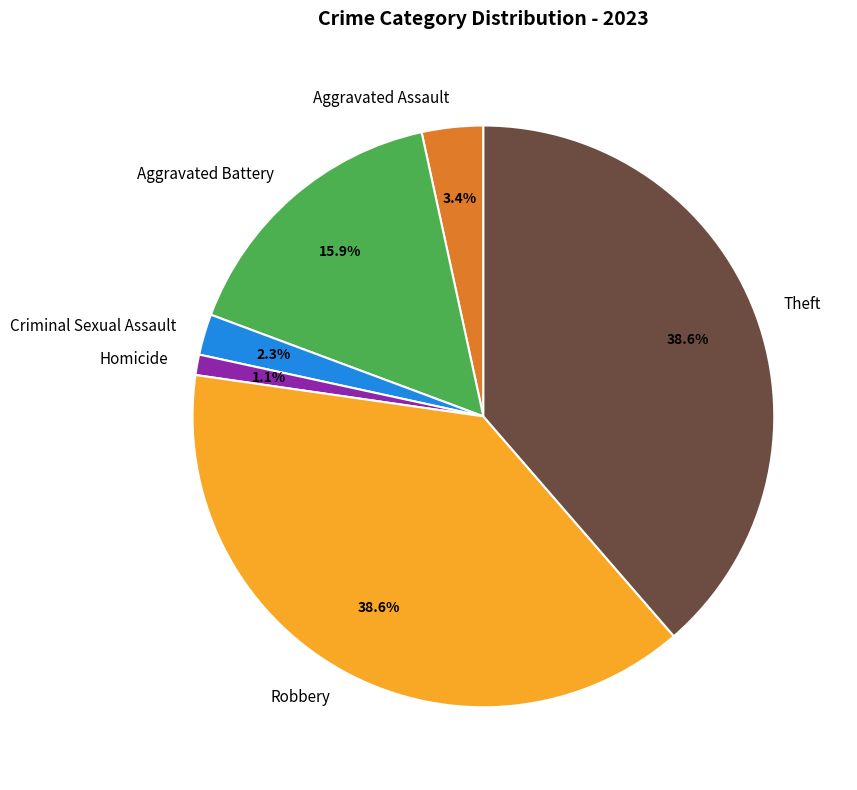

Is there a majority slice in this chart?

No